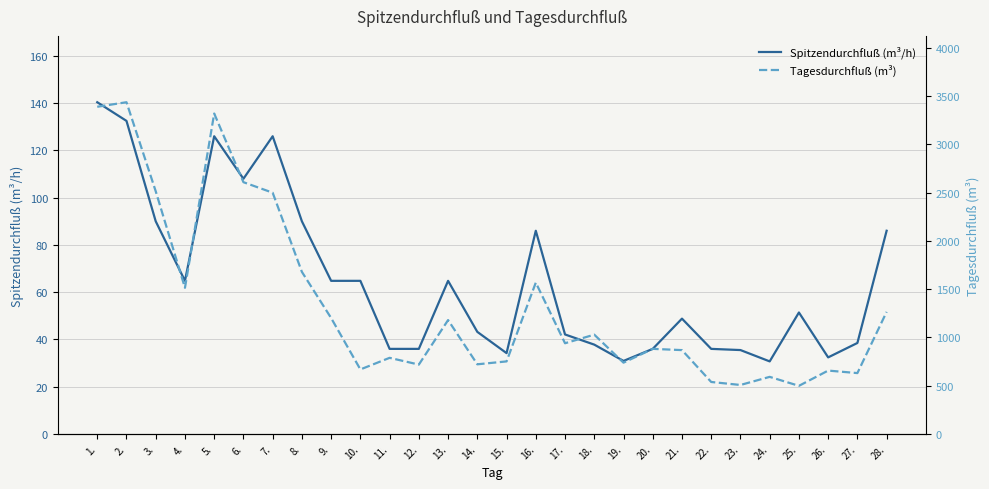

How many interior local peaks does the Tagesdurchfluß (m³) series have?

9